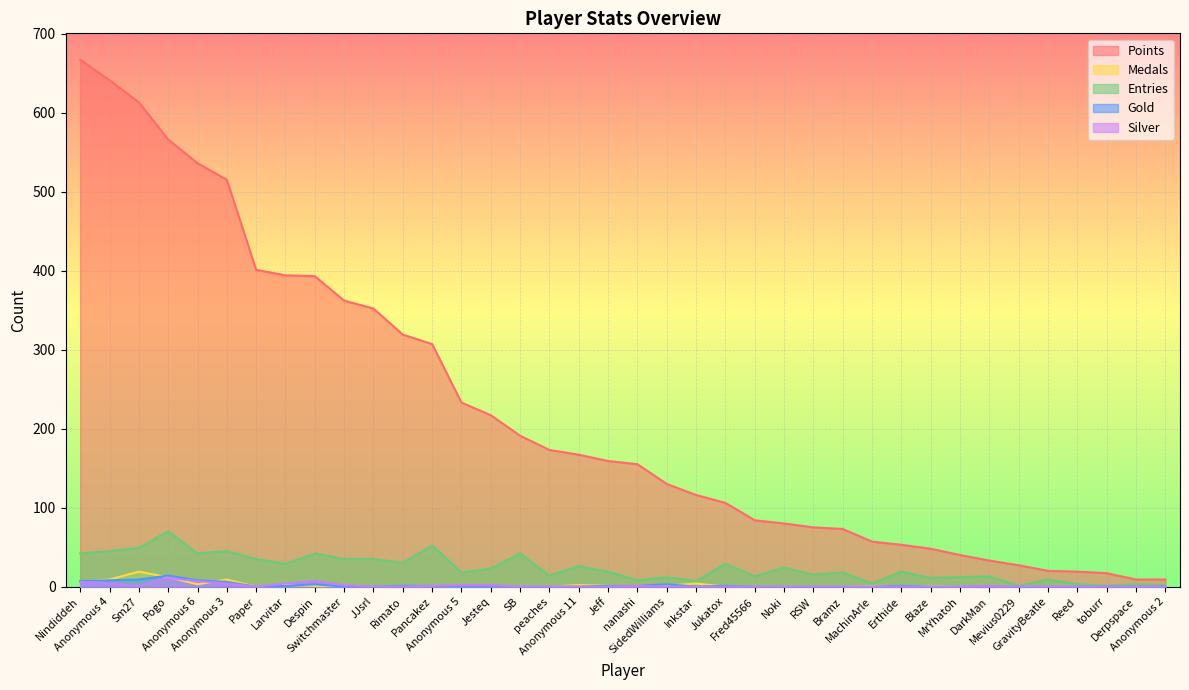

At which category does Entries reach its first local peak?

Pogo